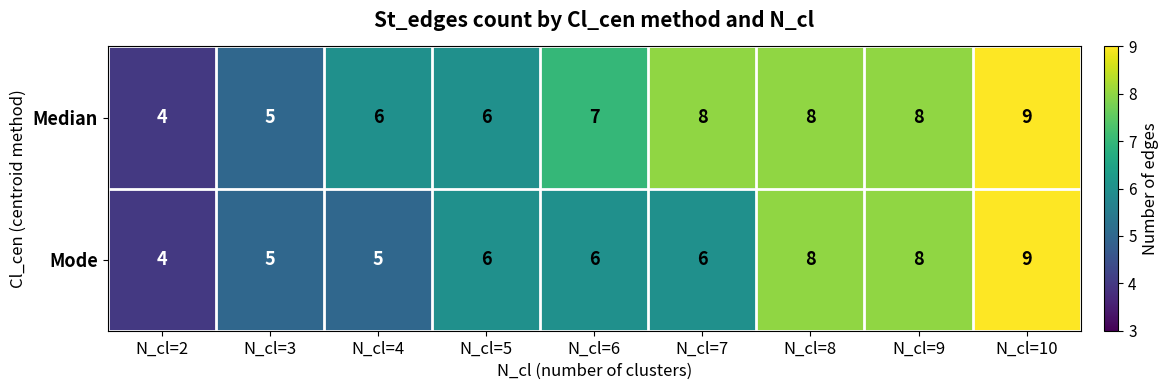

Between N_cl=3 and N_cl=7, which series saw the biggest shift?

Median